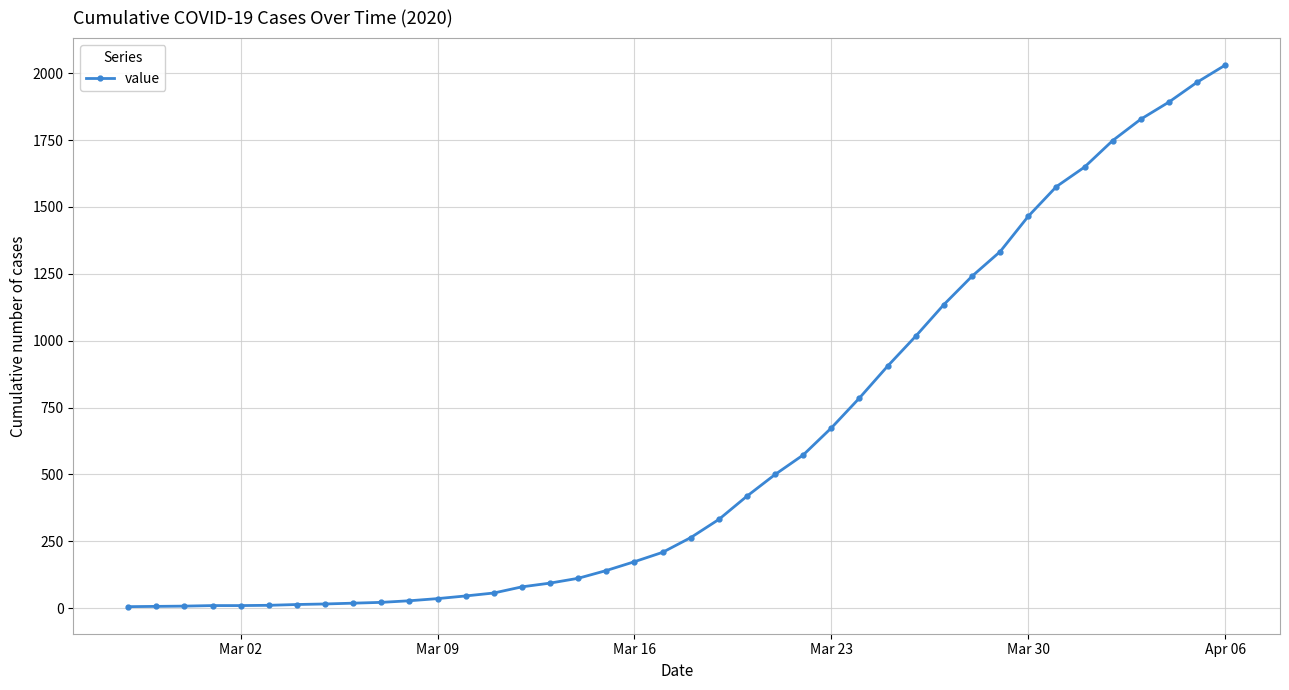

What is the sum of all values?

24433